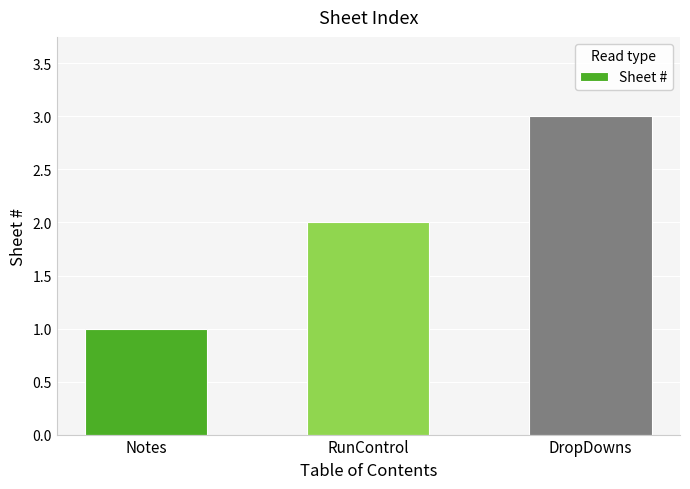

Approximately how many times larger is the value at DropDowns compared to Notes?

3.0